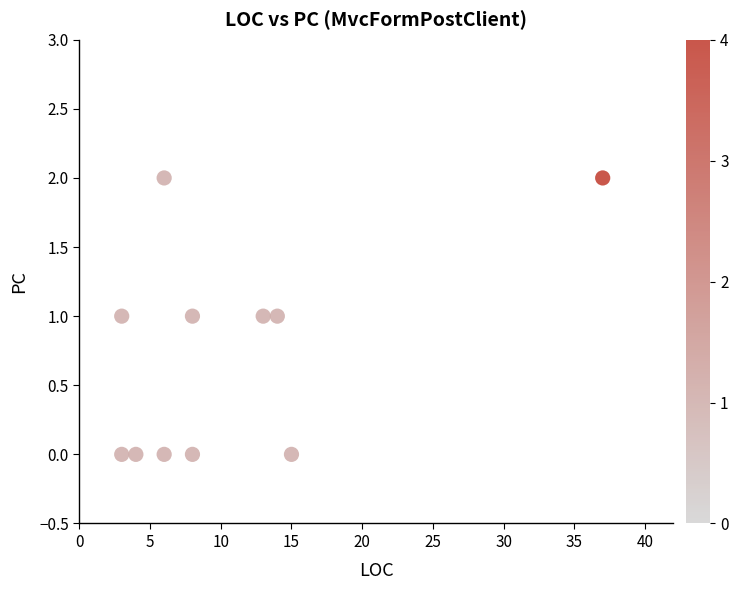

What is the range of X values (max minus min)?

34